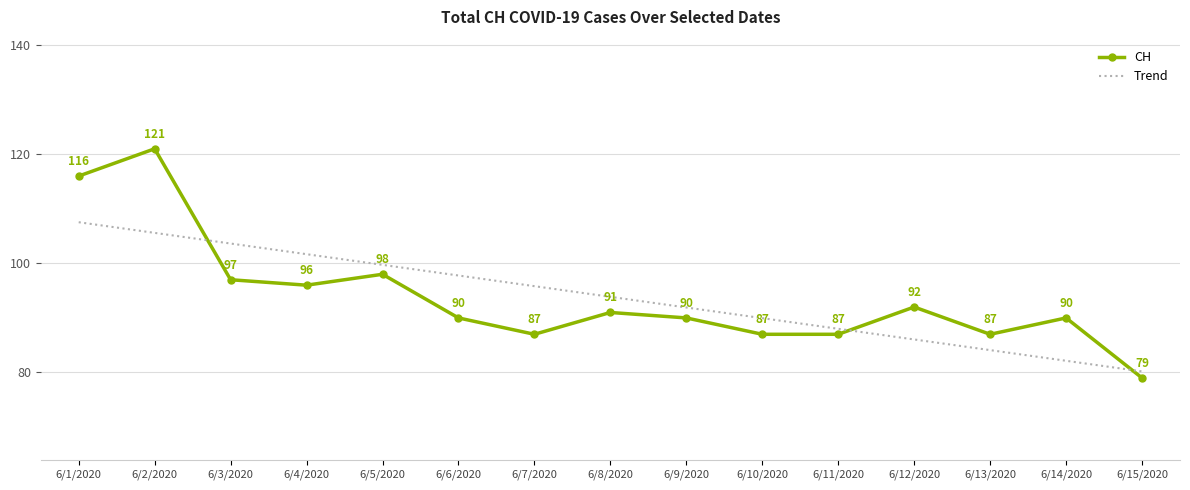

In CH, how many points are higher than both neighbors (excluding endpoints)?

5